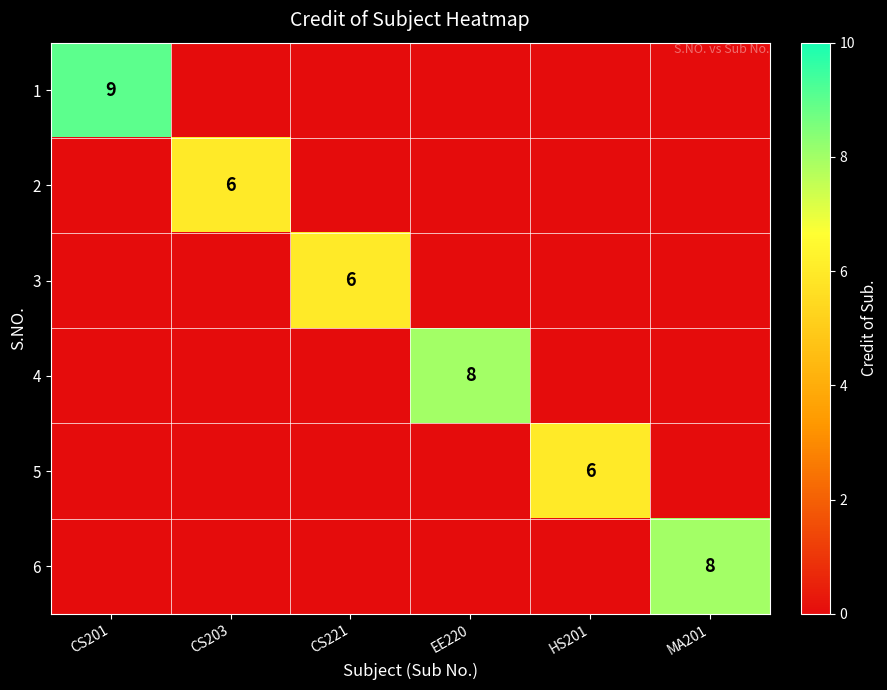

What is the sum of all 1 values?

9